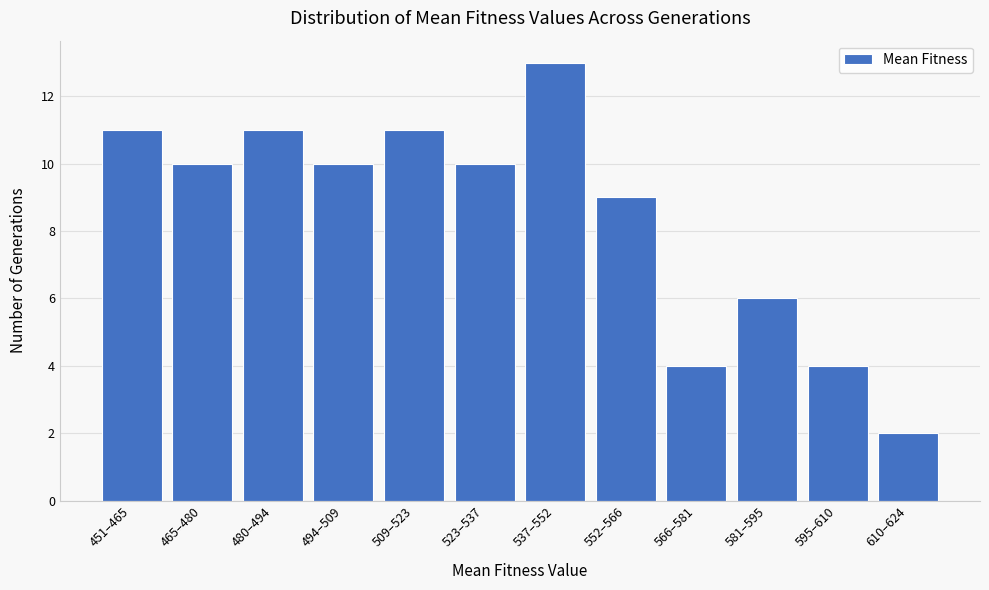

Reading right to left, list all the values displayed in this chart.

2	4	6	4	9	13	10	11	10	11	10	11